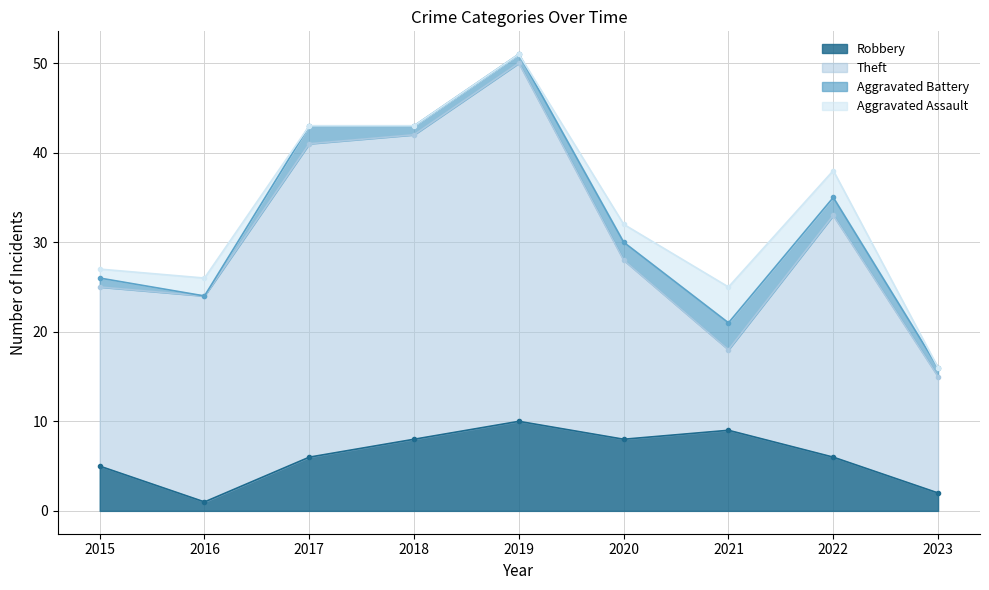

At 2021, list the series in order from largest to smallest.

Robbery, Theft, Aggravated Assault, Aggravated Battery